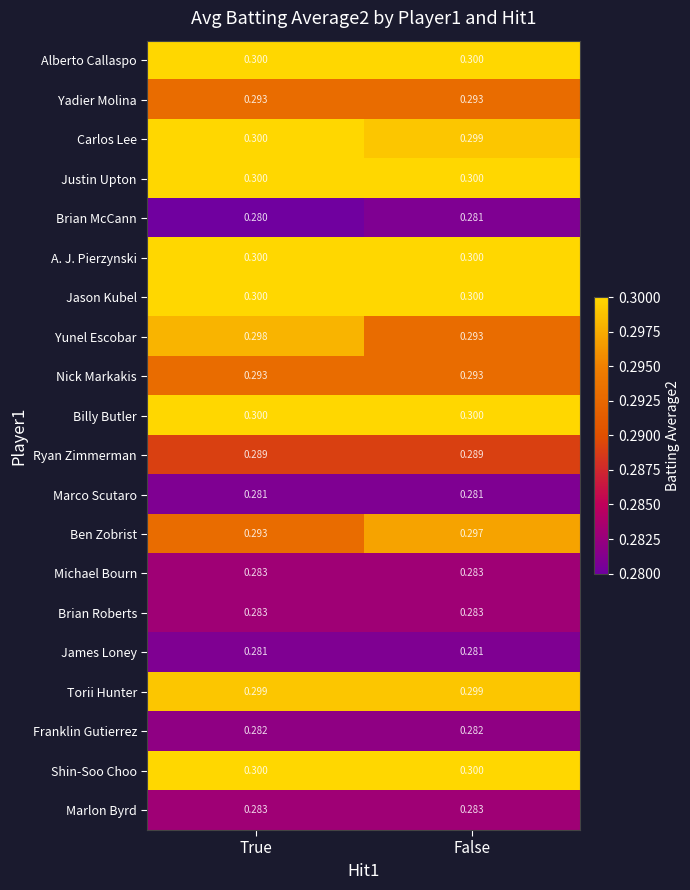

Which series has the widest spread of values?

Yunel Escobar